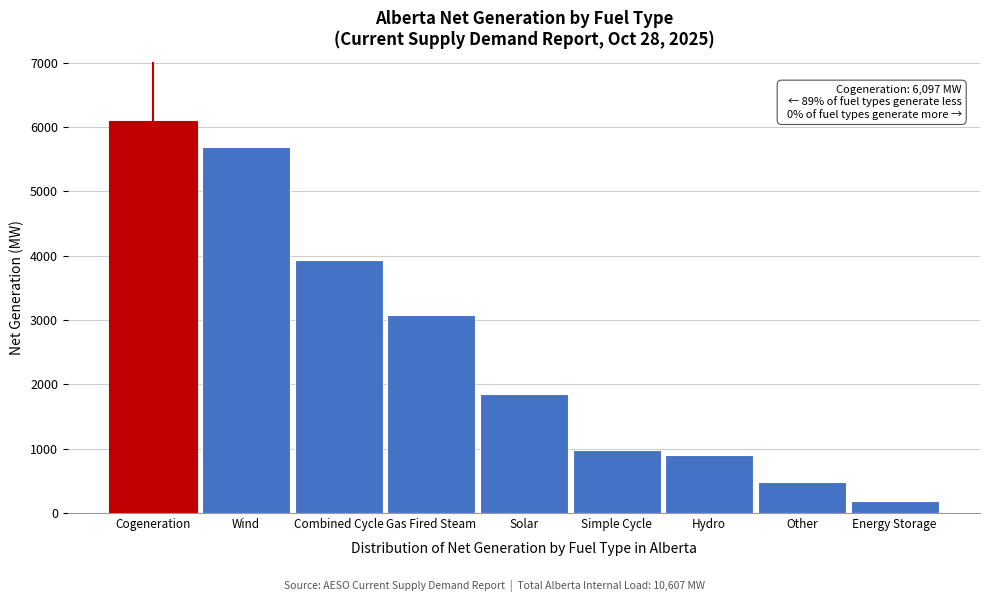

Reading left to right, list all the values displayed in this chart.

6097	5684	3942	3078	1850	984	899	479	190